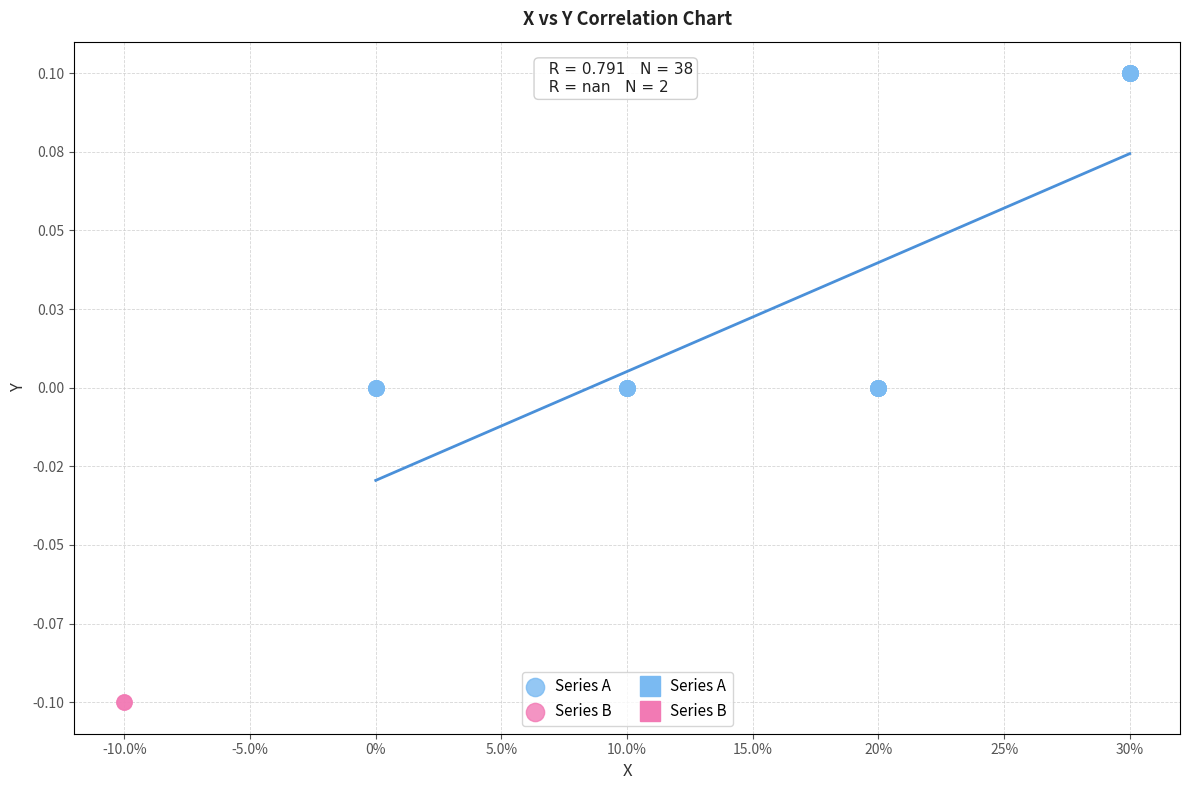

Which series contains the highest Y value?

Series A